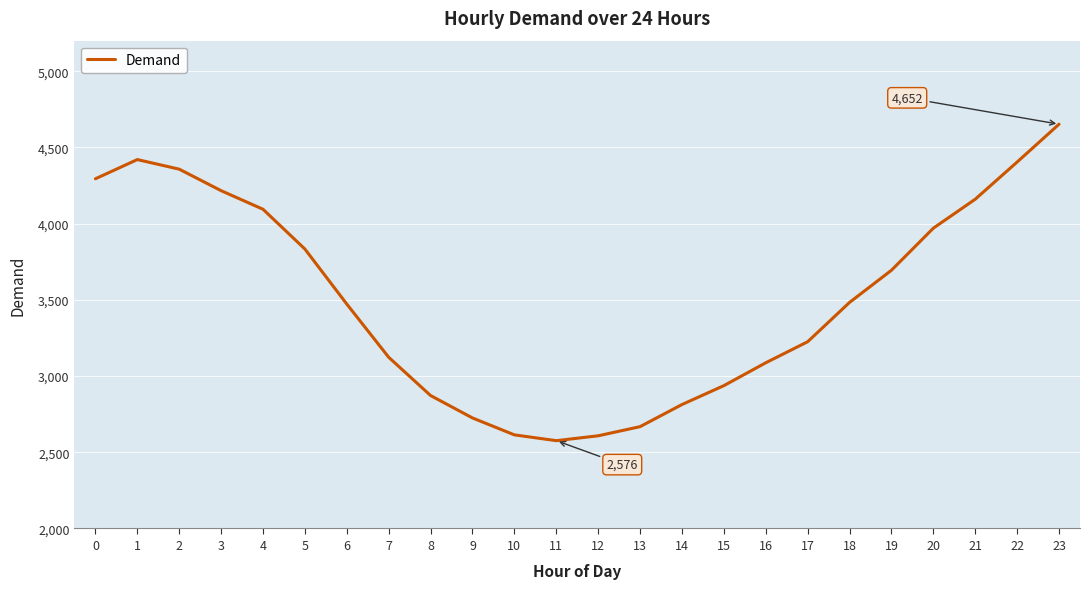

What value does the data have at 4?

4094